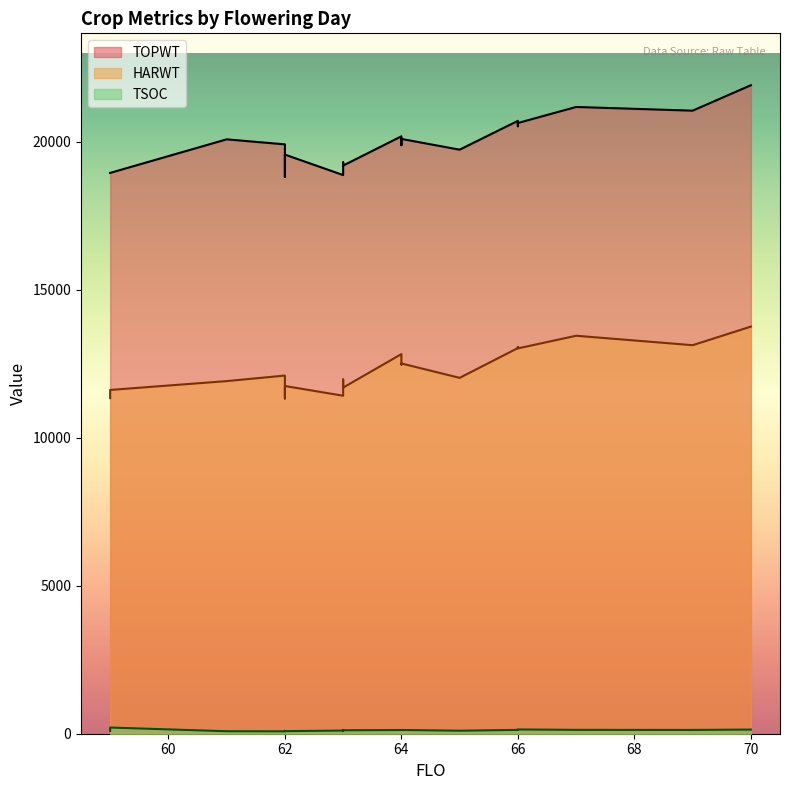

What is the difference between the maximum and minimum values in the HARWT series?

2429